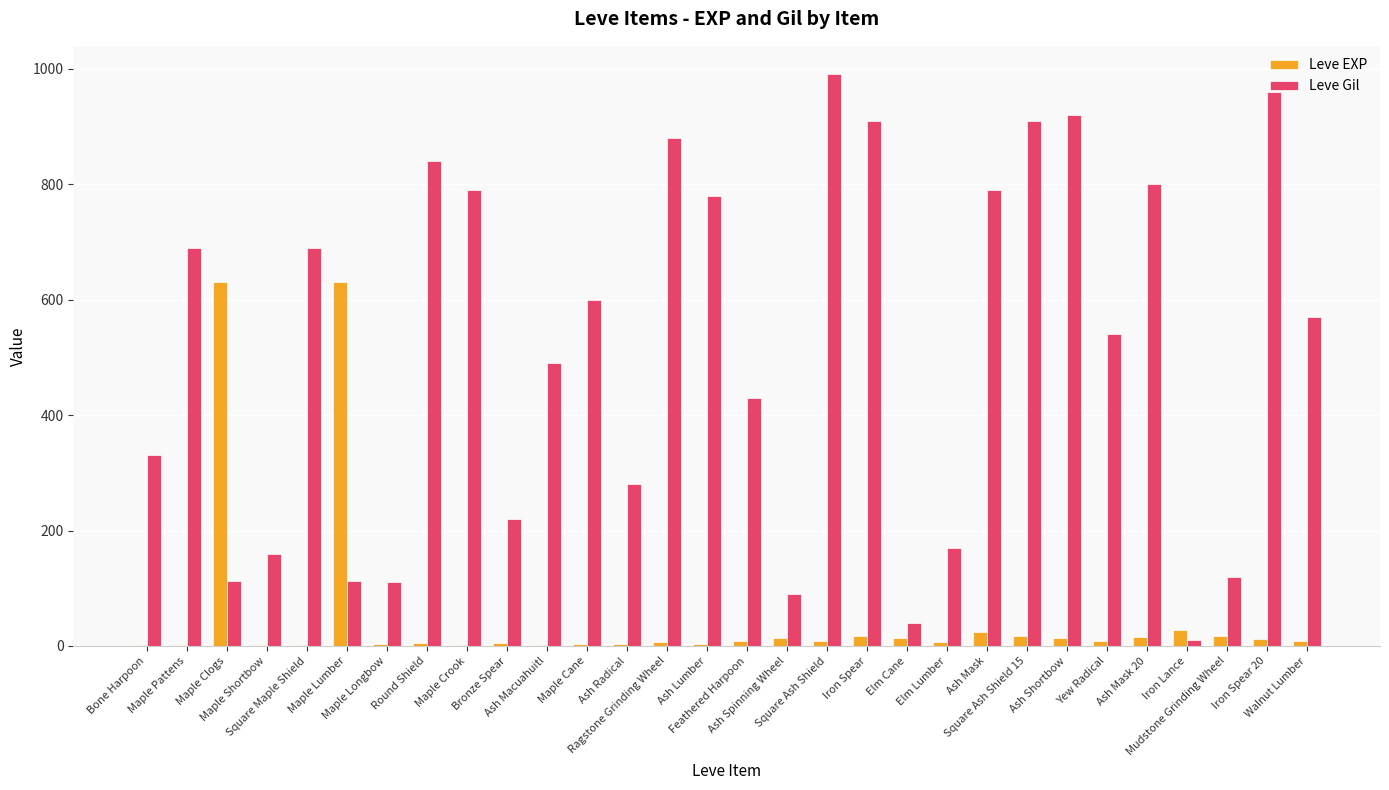

Which series has the largest total across all categories?

Leve Gil